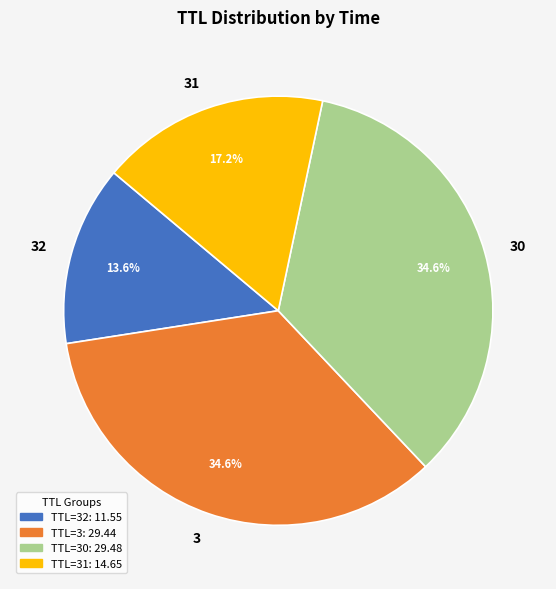

Approximately how many times larger is the value at 32 compared to 30?

0.4